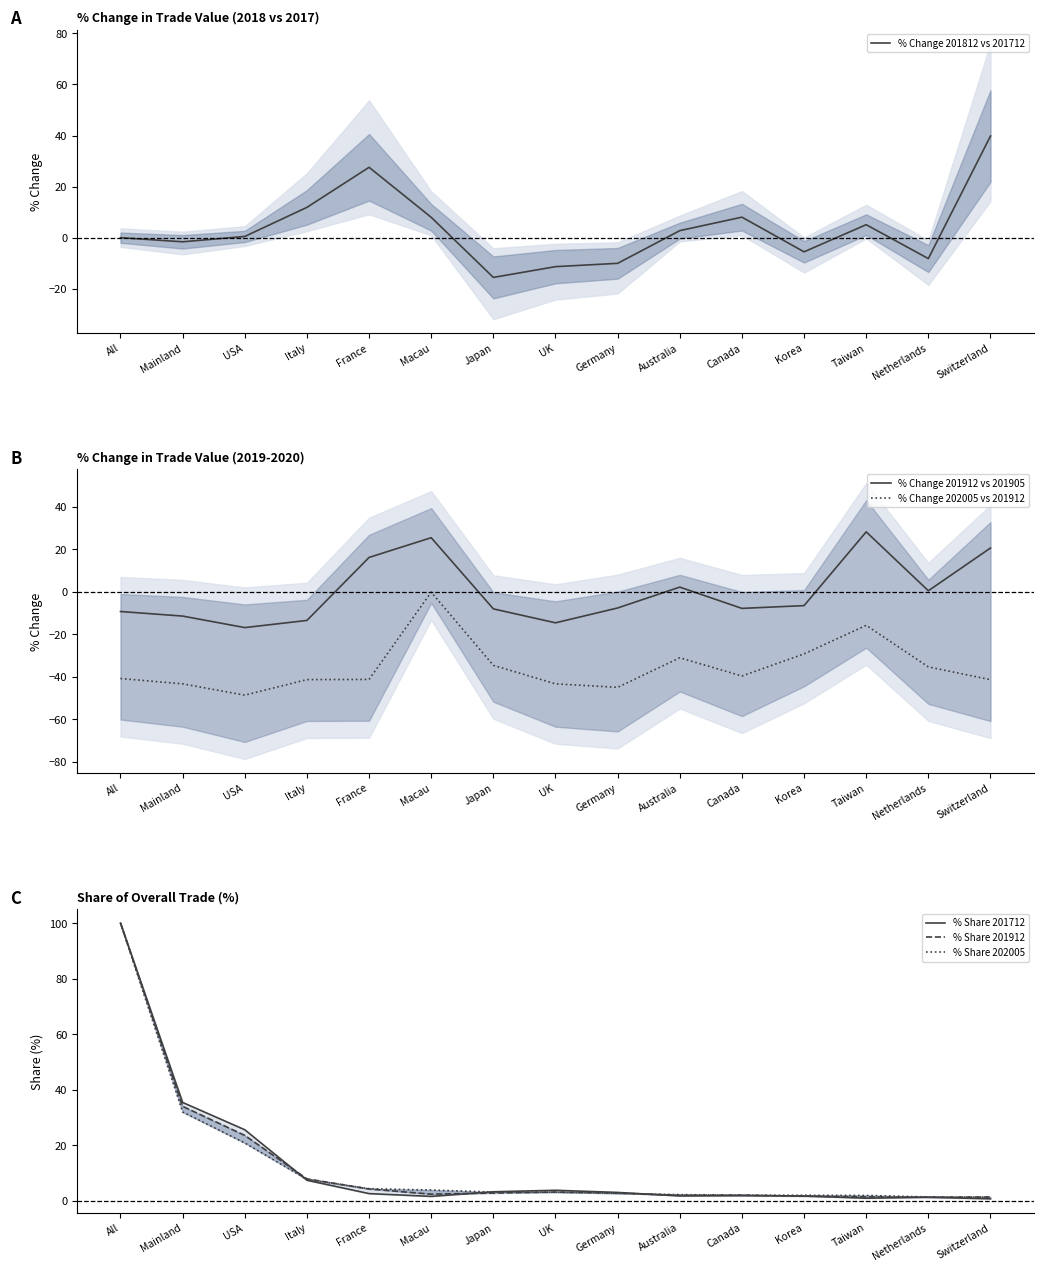

What is the average value of the % Share 202005 series?

12.6